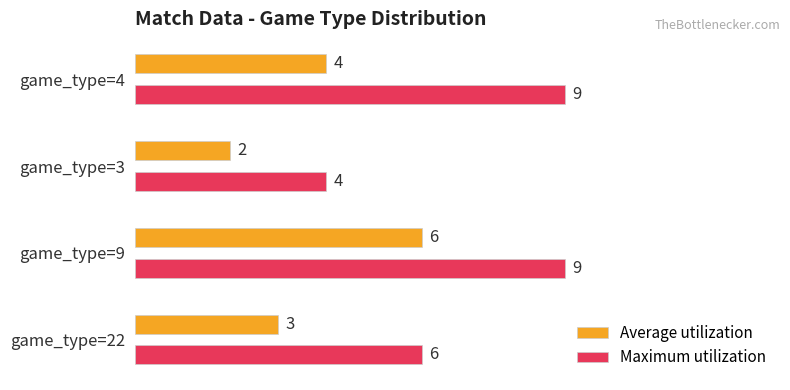

Which label corresponds to the smallest value in the chart?

game_type=3